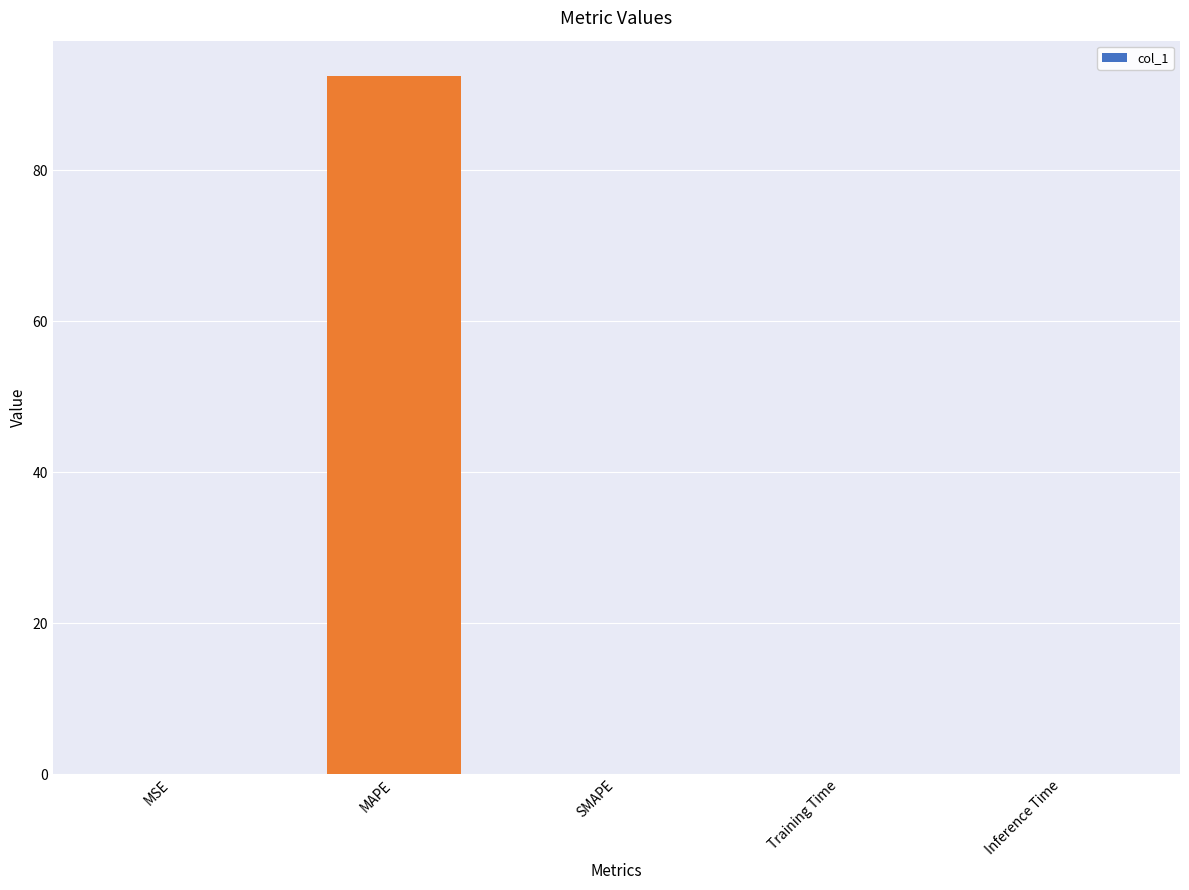

Count the number of data series in this chart.

1